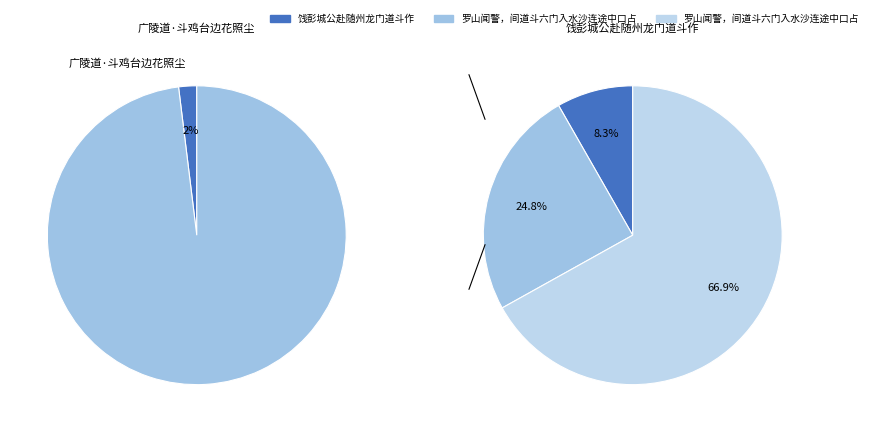

Between 罗山闻警，间道斗六门入水沙连途中口占 and 饯彭城公赴随州龙门道斗作, which is larger?

罗山闻警，间道斗六门入水沙连途中口占